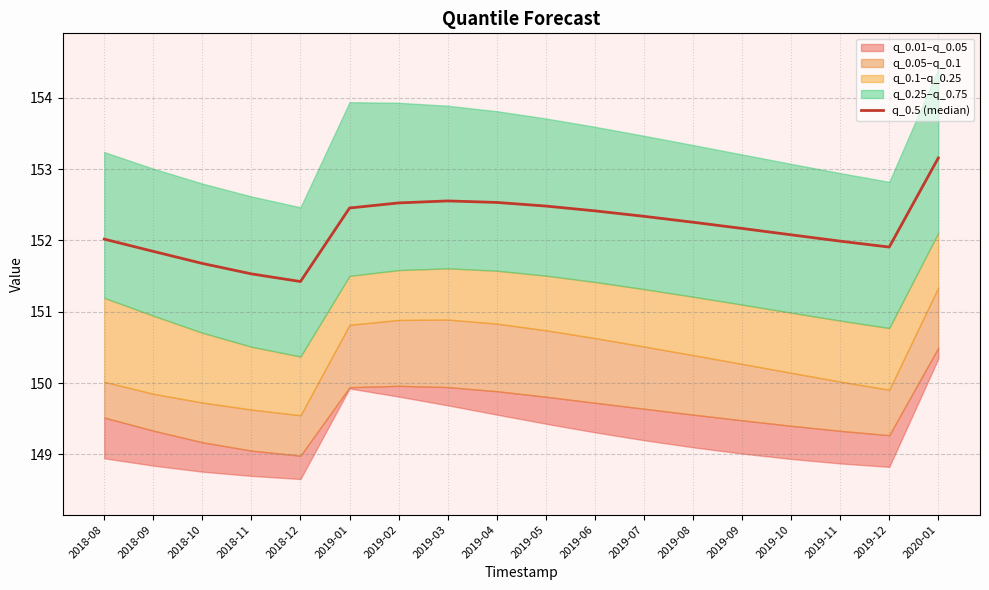

Is this an area chart (filled region under the line)?

No